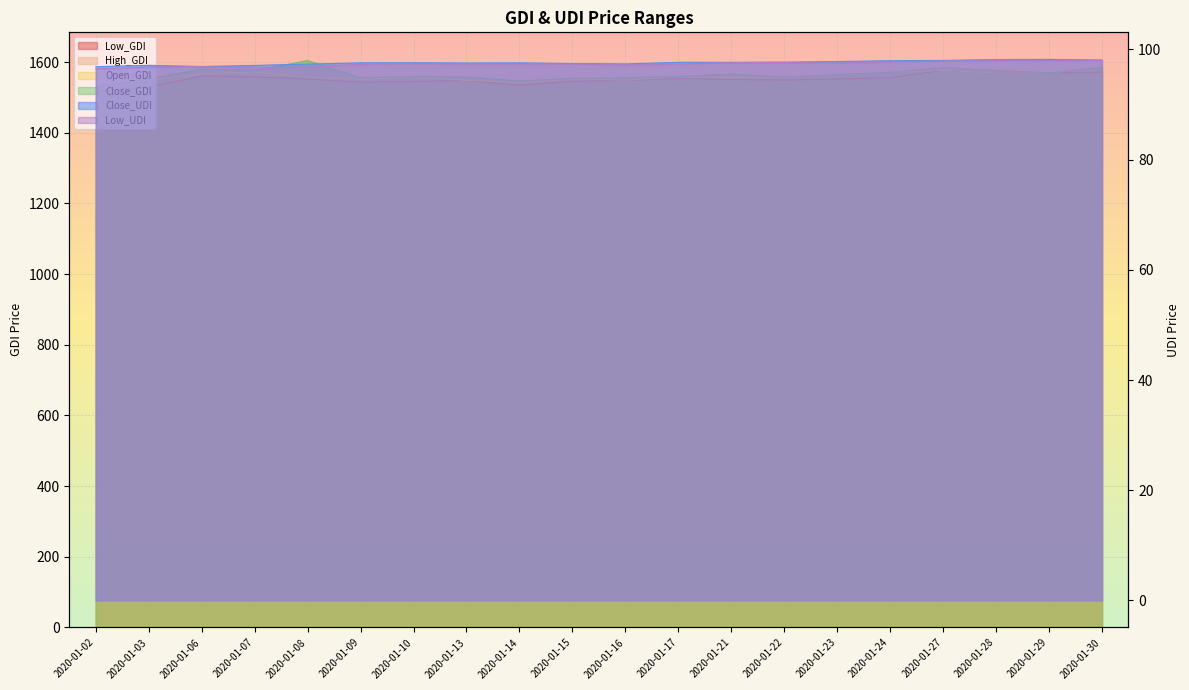

Reading right to left, list all the values displayed in this chart.

Low_GDI: 2020-01-30=1571.4	2020-01-29=1569.8	2020-01-28=1569.2	2020-01-27=1576.8	2020-01-24=1556.3	2020-01-23=1552.2	2020-01-22=1549.8	2020-01-21=1551.0	2020-01-17=1553.6	2020-01-16=1548.5	2020-01-15=1545.6	2020-01-14=1534.9	2020-01-13=1548.4	2020-01-10=1545.4	2020-01-09=1543.3	2020-01-08=1552.3	2020-01-07=1558.3	2020-01-06=1560.4	2020-01-03=1530.1	2020-01-02=1518.0
High_GDI: 2020-01-30=1585.0	2020-01-29=1569.8	2020-01-28=1576.4	2020-01-27=1584.5	2020-01-24=1571.1	2020-01-23=1564.6	2020-01-22=1557.1	2020-01-21=1566.2	2020-01-17=1558.8	2020-01-16=1556.1	2020-01-15=1553.9	2020-01-14=1546.7	2020-01-13=1558.0	2020-01-10=1558.8	2020-01-09=1555.7	2020-01-08=1604.2	2020-01-07=1576.3	2020-01-06=1580.0	2020-01-03=1552.7	2020-01-02=1518.0
Open_GDI: 2020-01-30=1583.5	2020-01-29=1569.8	2020-01-28=1569.2	2020-01-27=1576.8	2020-01-24=1571.1	2020-01-23=1564.6	2020-01-22=1555.3	2020-01-21=1556.4	2020-01-17=1558.8	2020-01-16=1549.0	2020-01-15=1552.1	2020-01-14=1542.4	2020-01-13=1548.4	2020-01-10=1557.5	2020-01-09=1551.7	2020-01-08=1557.4	2020-01-07=1571.8	2020-01-06=1566.2	2020-01-03=1549.2	2020-01-02=1524.5
Close_GDI: 2020-01-30=1585.0	2020-01-29=1569.8	2020-01-28=1576.4	2020-01-27=1584.5	2020-01-24=1571.1	2020-01-23=1564.6	2020-01-22=1557.1	2020-01-21=1566.2	2020-01-17=1558.8	2020-01-16=1556.1	2020-01-15=1553.9	2020-01-14=1546.7	2020-01-13=1558.0	2020-01-10=1558.8	2020-01-09=1555.7	2020-01-08=1604.2	2020-01-07=1576.3	2020-01-06=1580.0	2020-01-03=1552.7	2020-01-02=1528.7
Close_UDI: 2020-01-30=98.1	2020-01-29=98.2	2020-01-28=98.2	2020-01-27=98.0	2020-01-24=98.0	2020-01-23=97.8	2020-01-22=97.7	2020-01-21=97.7	2020-01-17=97.7	2020-01-16=97.4	2020-01-15=97.4	2020-01-14=97.6	2020-01-13=97.5	2020-01-10=97.6	2020-01-09=97.6	2020-01-08=97.3	2020-01-07=97.1	2020-01-06=96.9	2020-01-03=97.1	2020-01-02=96.9
Low_UDI: 2020-01-30=98.0	2020-01-29=98.0	2020-01-28=98.0	2020-01-27=97.9	2020-01-24=97.7	2020-01-23=97.5	2020-01-22=97.6	2020-01-21=97.6	2020-01-17=97.3	2020-01-16=97.2	2020-01-15=97.4	2020-01-14=97.4	2020-01-13=97.3	2020-01-10=97.4	2020-01-09=97.3	2020-01-08=96.8	2020-01-07=96.7	2020-01-06=96.9	2020-01-03=96.8	2020-01-02=96.5